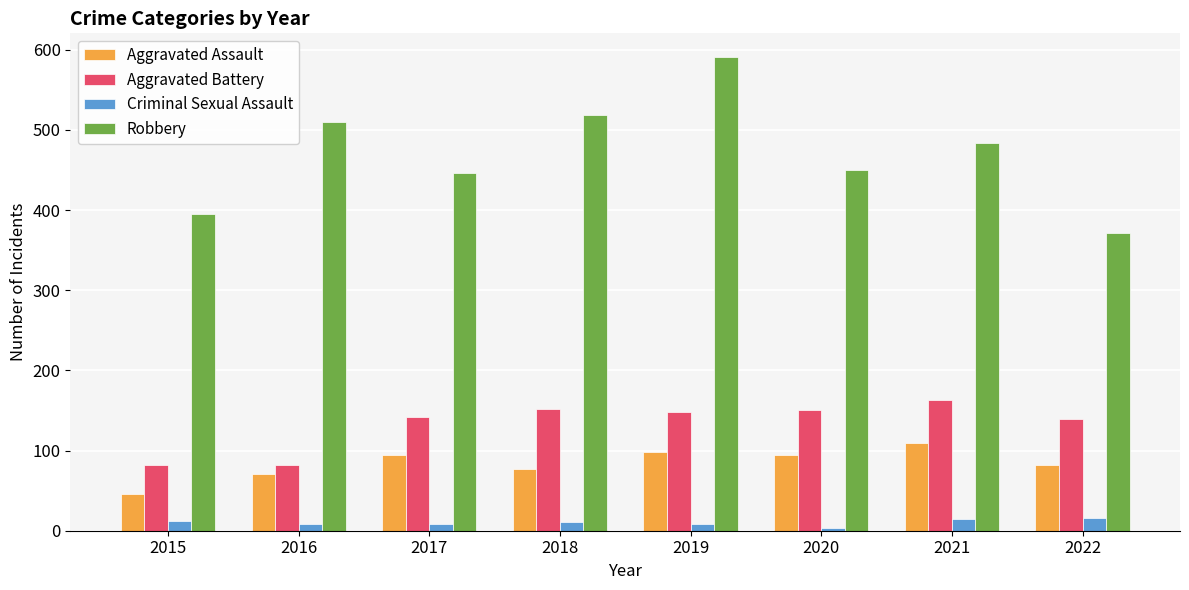

Which series has the largest total across all categories?

Robbery